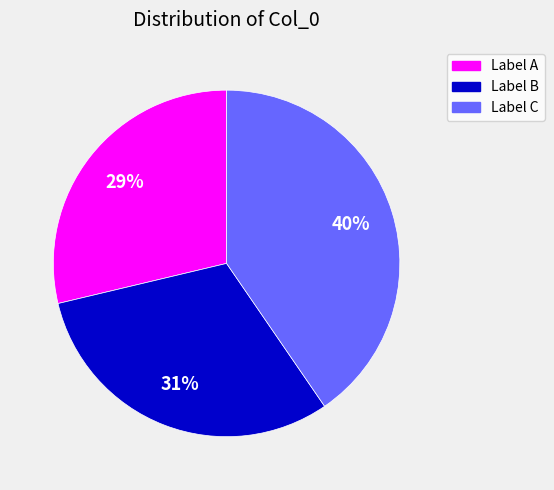

Do Label B and Label C together represent more than half of the pie?

Yes